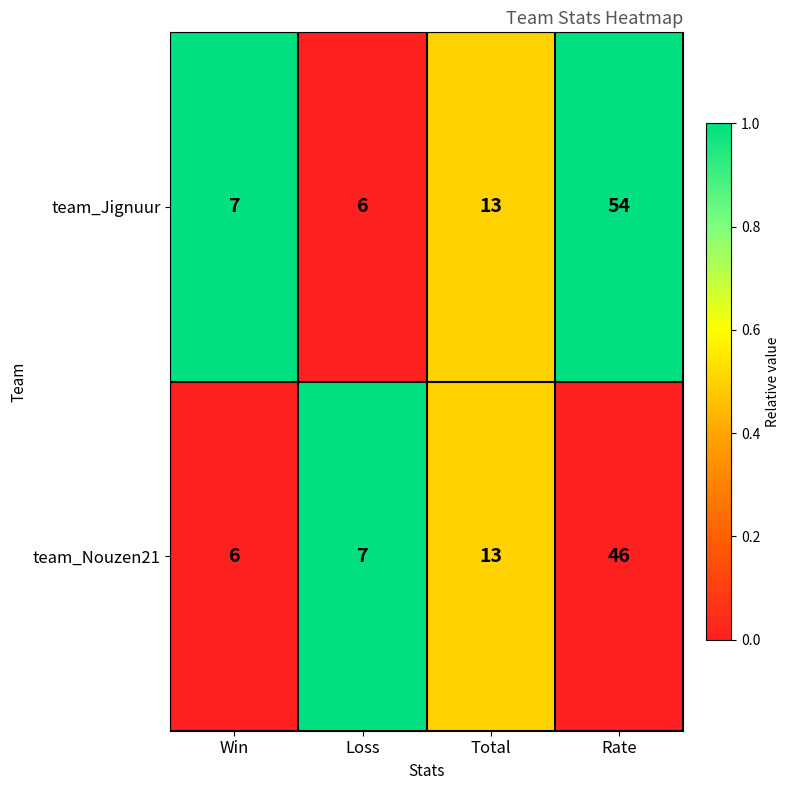

Is it true that team_Nouzen21 equals 46 at Rate?

True